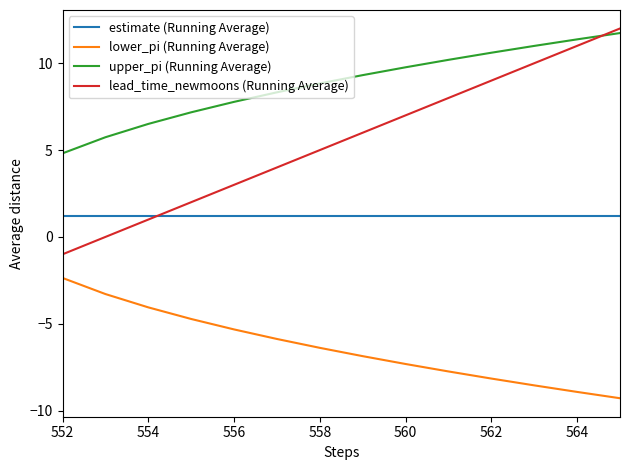

What is the greatest value displayed?

12.0